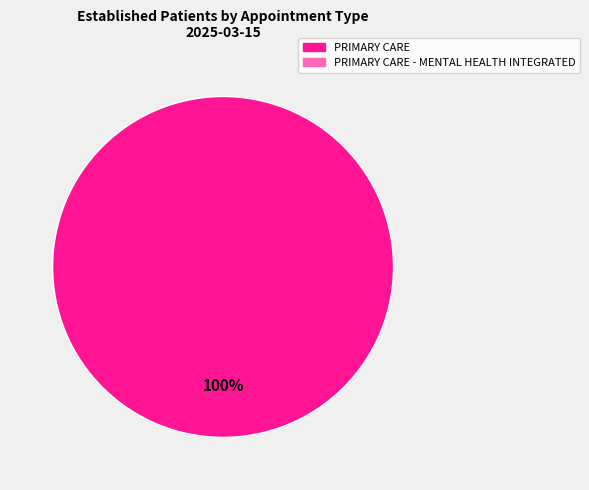

Is there any slice that represents more than half of the pie?

Yes